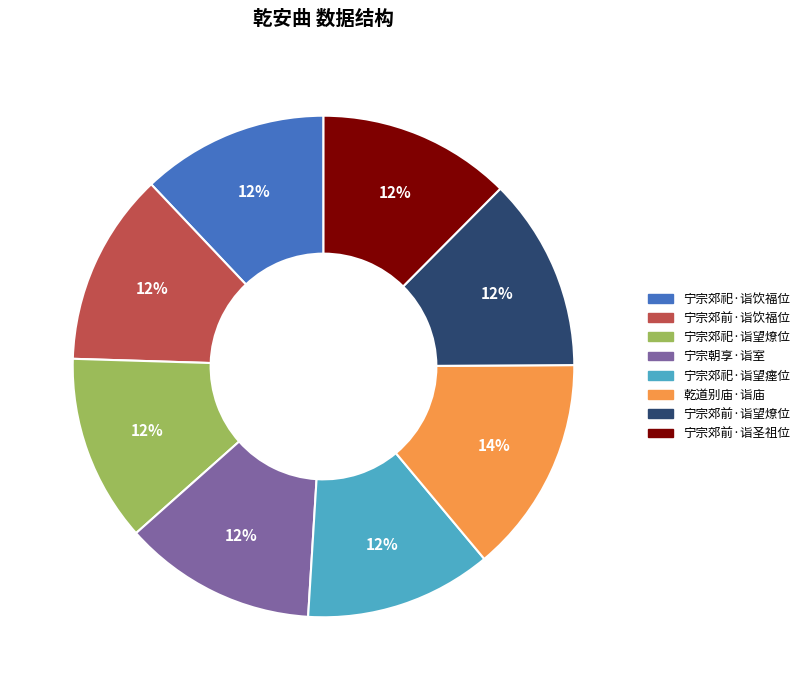

Is there any slice that represents more than half of the pie?

No